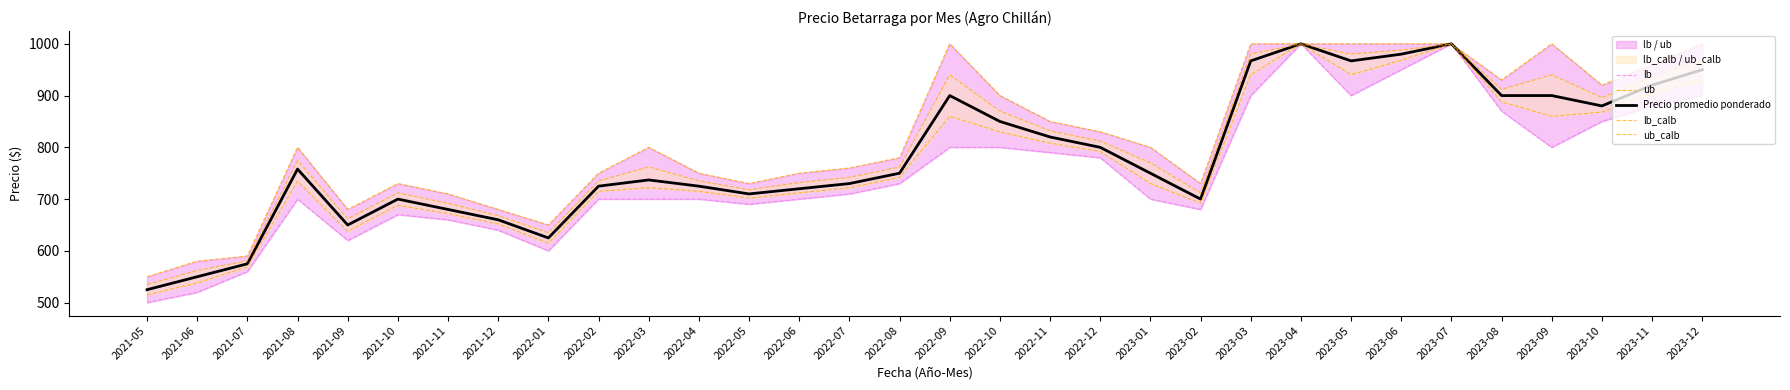

Reading left to right, list all the values displayed in this chart.

lb: 2021-05=500.0	2021-06=520.0	2021-07=560.0	2021-08=700.0	2021-09=620.0	2021-10=670.0	2021-11=660.0	2021-12=640.0	2022-01=600.0	2022-02=700.0	2022-03=700.0	2022-04=700.0	2022-05=690.0	2022-06=700.0	2022-07=710.0	2022-08=730.0	2022-09=800.0	2022-10=800.0	2022-11=790.0	2022-12=780.0	2023-01=700.0	2023-02=680.0	2023-03=900.0	2023-04=1000.0	2023-05=900.0	2023-06=950.0	2023-07=1000.0	2023-08=870.0	2023-09=800.0	2023-10=850.0	2023-11=880.0	2023-12=900.0
ub: 2021-05=550.0	2021-06=580.0	2021-07=590.0	2021-08=800.0	2021-09=680.0	2021-10=730.0	2021-11=710.0	2021-12=680.0	2022-01=650.0	2022-02=750.0	2022-03=800.0	2022-04=750.0	2022-05=730.0	2022-06=750.0	2022-07=760.0	2022-08=780.0	2022-09=1000.0	2022-10=900.0	2022-11=850.0	2022-12=830.0	2023-01=800.0	2023-02=730.0	2023-03=1000.0	2023-04=1000.0	2023-05=1000.0	2023-06=1000.0	2023-07=1000.0	2023-08=930.0	2023-09=1000.0	2023-10=920.0	2023-11=960.0	2023-12=1000.0
Precio promedio ponderado: 2021-05=525.0	2021-06=550.0	2021-07=575.0	2021-08=758.0	2021-09=650.0	2021-10=700.0	2021-11=680.0	2021-12=660.0	2022-01=625.0	2022-02=725.0	2022-03=737.0	2022-04=725.0	2022-05=710.0	2022-06=720.0	2022-07=730.0	2022-08=750.0	2022-09=900.0	2022-10=850.0	2022-11=820.0	2022-12=800.0	2023-01=750.0	2023-02=700.0	2023-03=967.0	2023-04=1000.0	2023-05=967.0	2023-06=980.0	2023-07=1000.0	2023-08=900.0	2023-09=900.0	2023-10=880.0	2023-11=920.0	2023-12=950.0
lb_calb: 2021-05=515.0	2021-06=538.0	2021-07=569.0	2021-08=734.8	2021-09=638.0	2021-10=688.0	2021-11=672.0	2021-12=652.0	2022-01=615.0	2022-02=715.0	2022-03=722.2	2022-04=715.0	2022-05=702.0	2022-06=712.0	2022-07=722.0	2022-08=742.0	2022-09=860.0	2022-10=830.0	2022-11=808.0	2022-12=792.0	2023-01=730.0	2023-02=692.0	2023-03=940.2	2023-04=1000.0	2023-05=940.2	2023-06=968.0	2023-07=1000.0	2023-08=888.0	2023-09=860.0	2023-10=868.0	2023-11=904.0	2023-12=930.0
ub_calb: 2021-05=535.0	2021-06=562.0	2021-07=581.0	2021-08=774.8	2021-09=662.0	2021-10=712.0	2021-11=692.0	2021-12=668.0	2022-01=635.0	2022-02=735.0	2022-03=762.2	2022-04=735.0	2022-05=718.0	2022-06=732.0	2022-07=742.0	2022-08=762.0	2022-09=940.0	2022-10=870.0	2022-11=832.0	2022-12=812.0	2023-01=770.0	2023-02=712.0	2023-03=980.2	2023-04=1000.0	2023-05=980.2	2023-06=988.0	2023-07=1000.0	2023-08=912.0	2023-09=940.0	2023-10=896.0	2023-11=936.0	2023-12=970.0